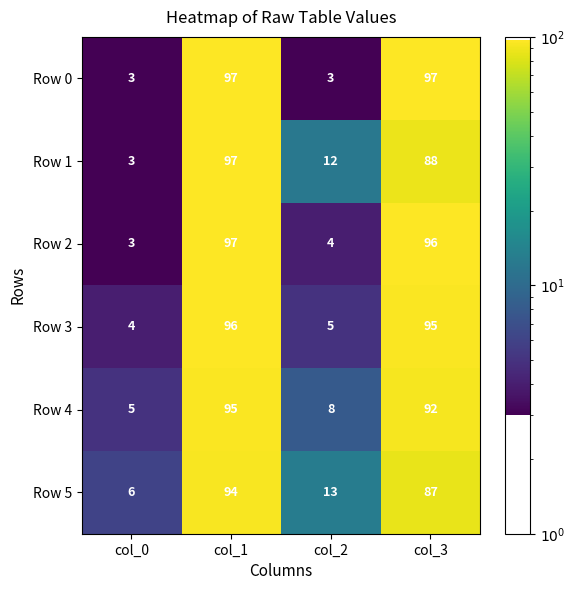

Reading left to right, list all the values displayed in this chart.

Row 0: 3	97	3	97
Row 1: 3	97	12	88
Row 2: 3	97	4	96
Row 3: 4	96	5	95
Row 4: 5	95	8	92
Row 5: 6	94	13	87